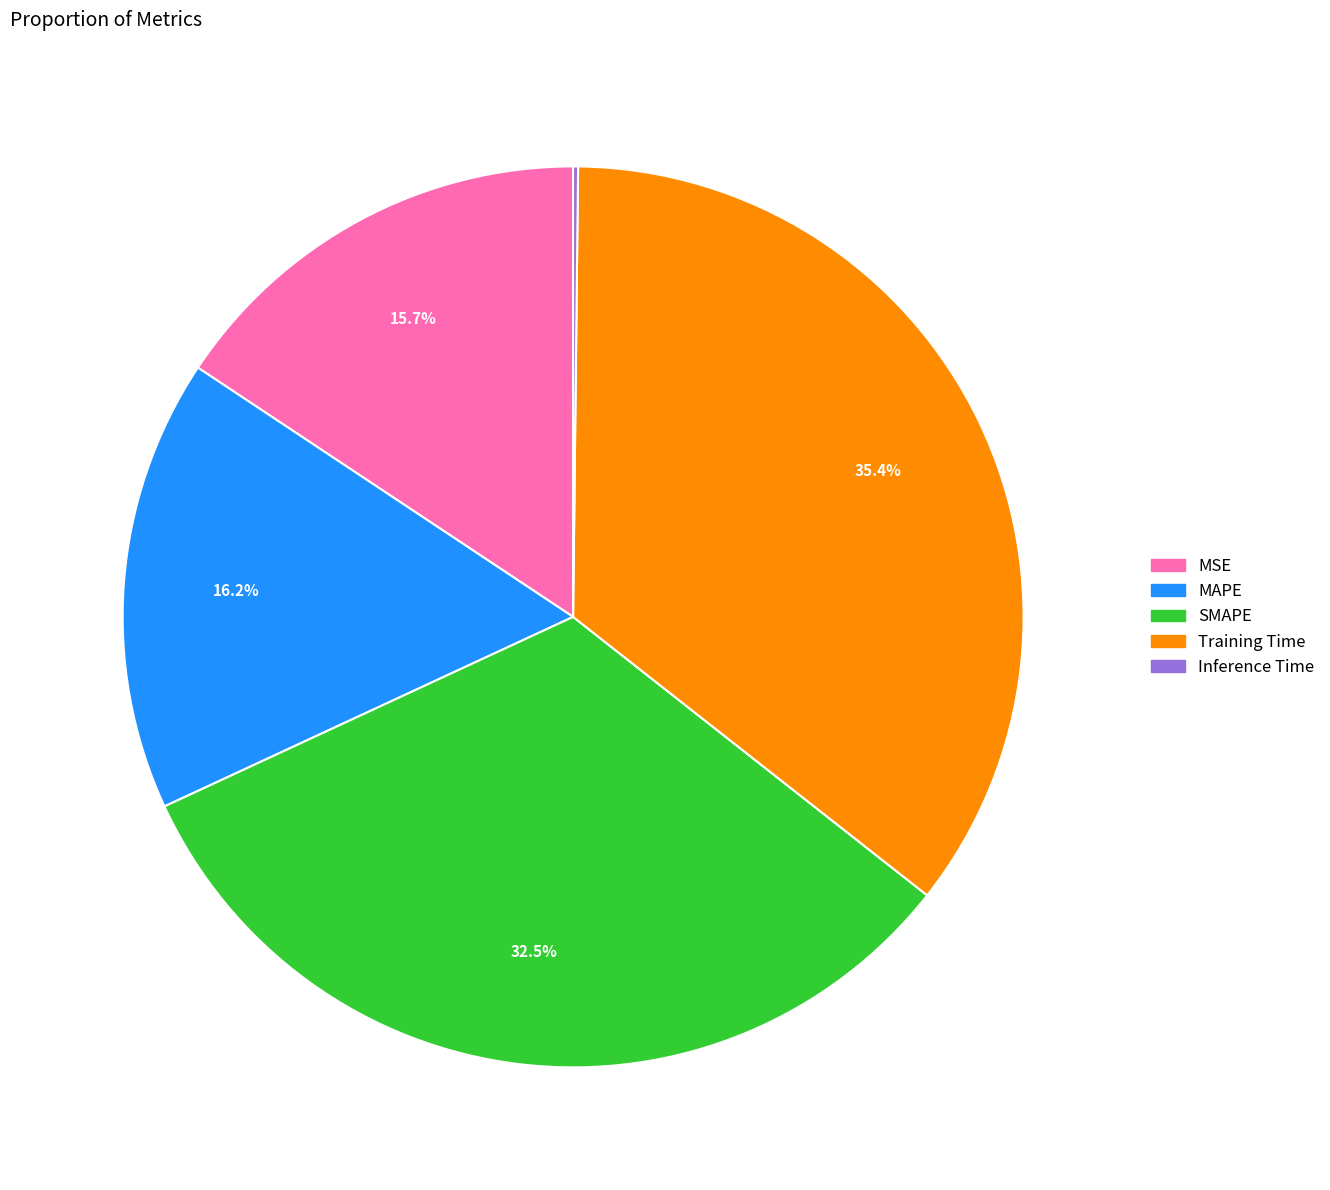

What is the ratio of the value at MSE to the value at MAPE?

1.0